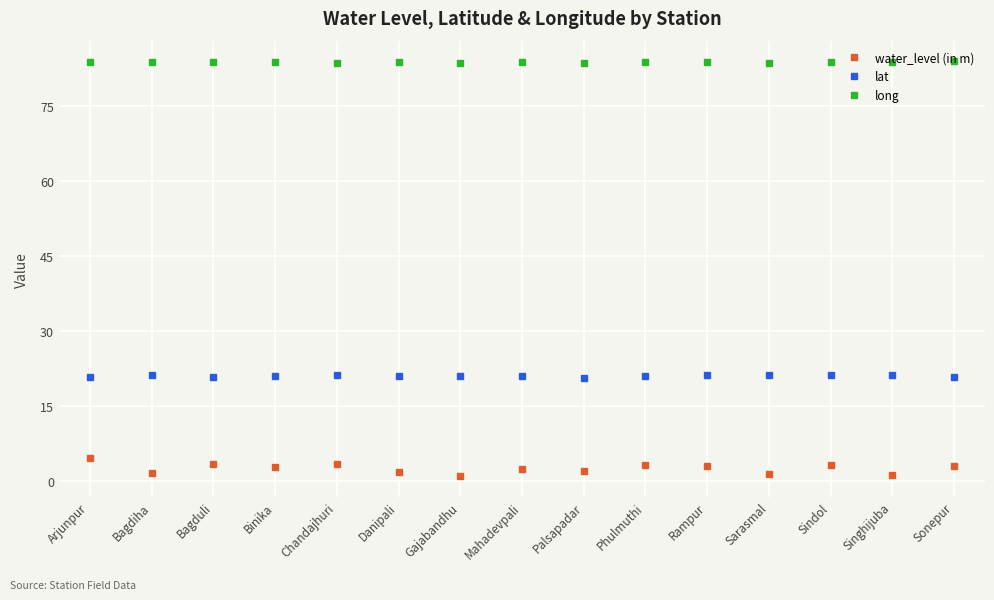

At how many categories does at least one series exceed 71?

15